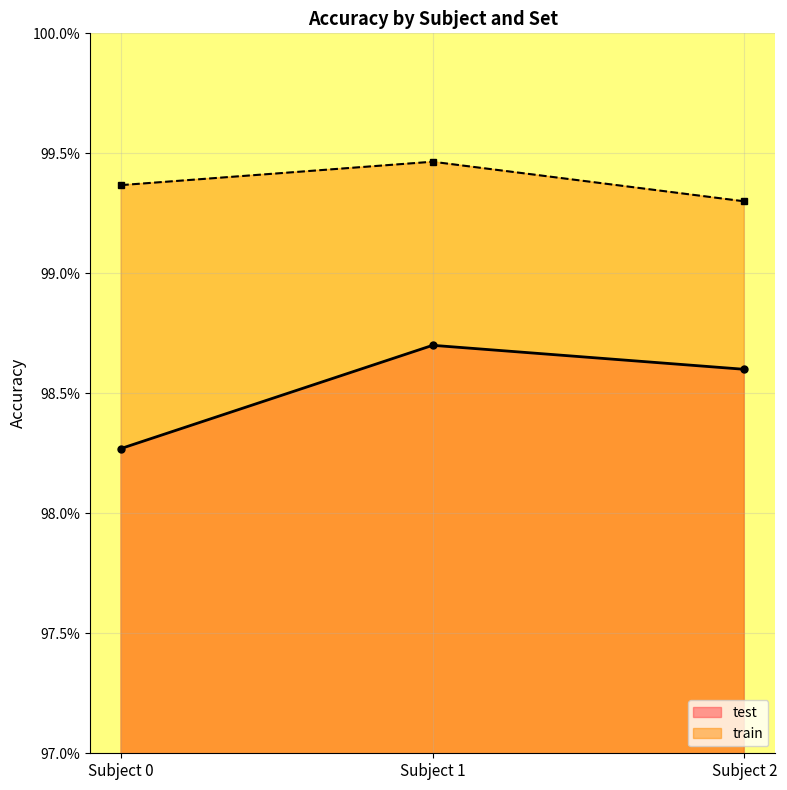

Read the train value at Subject 0.

1.0